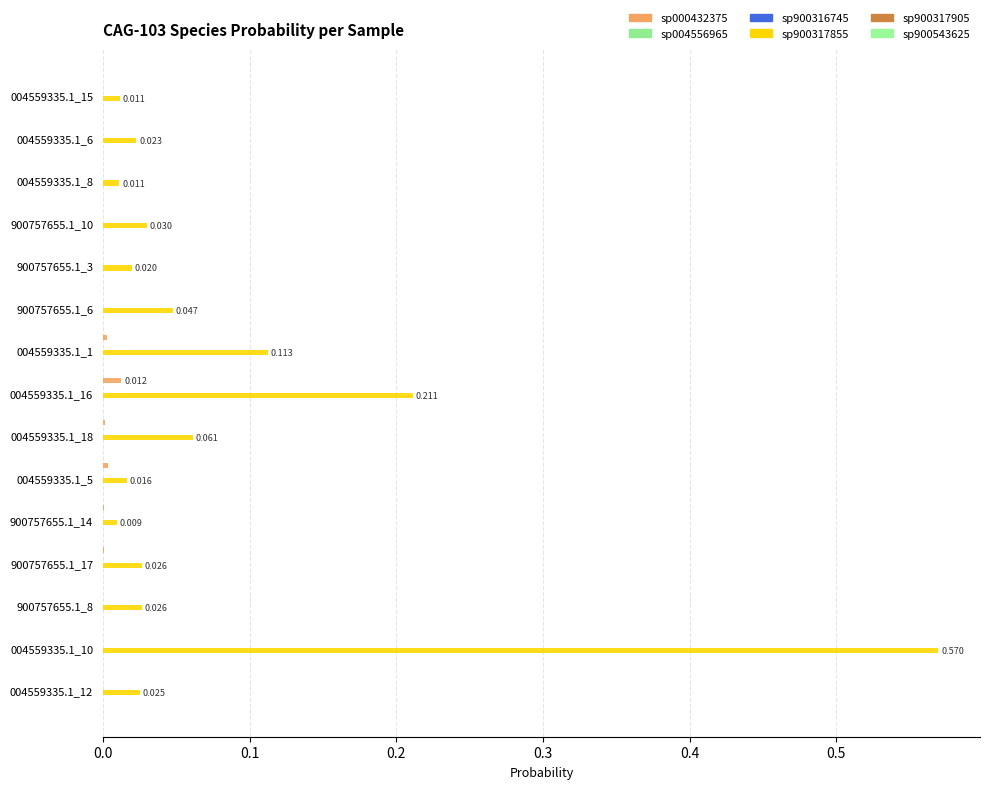

How many series are shown in this chart?

6